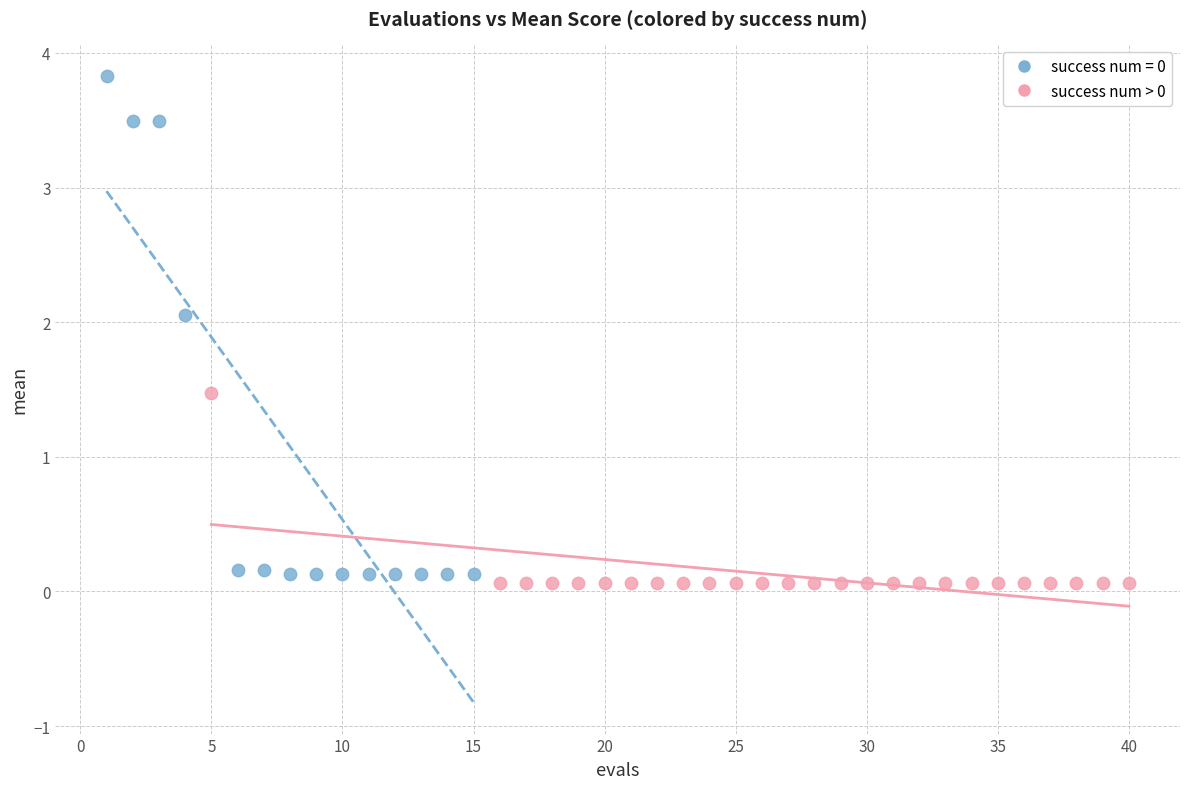

Which series has the largest Y range (max minus min)?

success num = 0